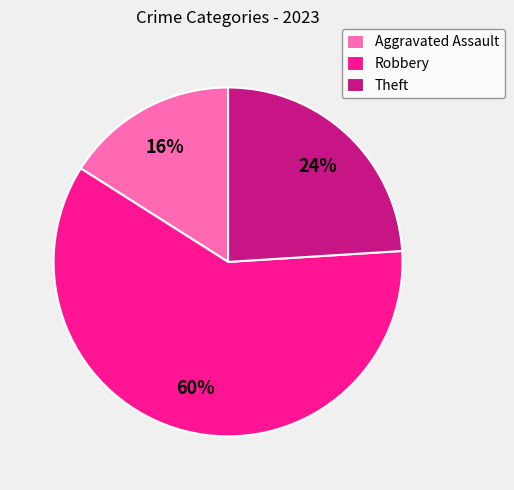

What percentage is the Theft slice, to the nearest percent?

24%